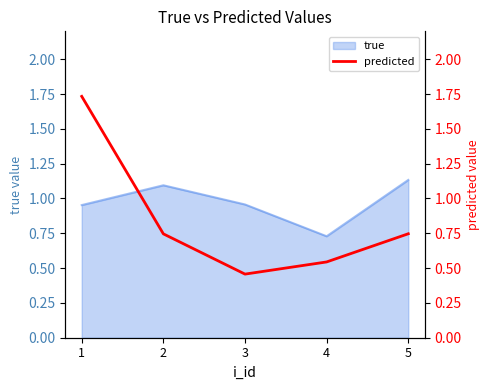

The true series shows 1.2 at 1. True or false?

False